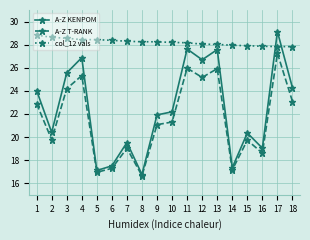

True or false: col_12 vals and A-Z KENPOM cross at least once.

True